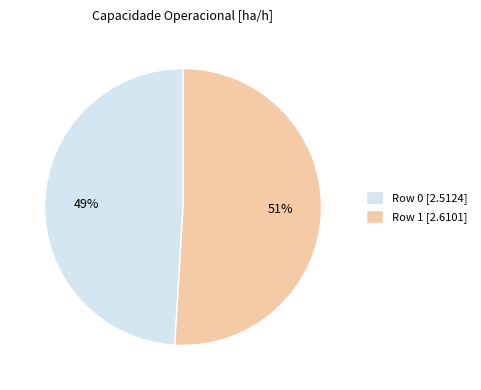

To the nearest percent, what is the combined percentage of Row 0 and Row 1?

100%